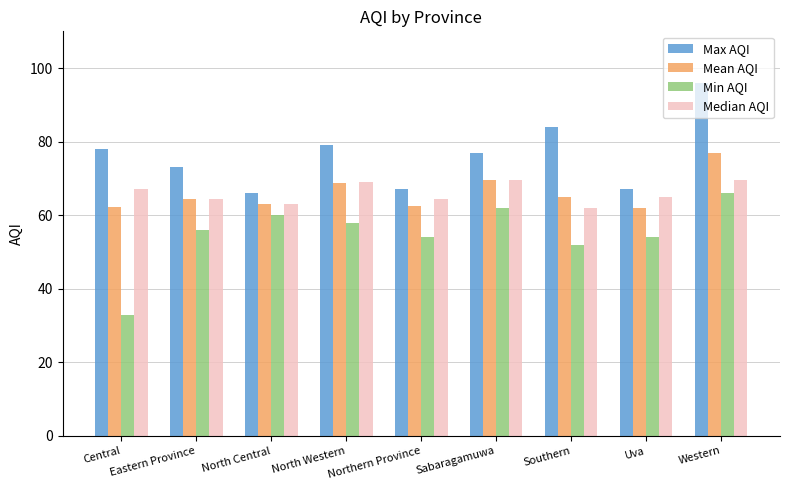

How many data points in Mean AQI are above 64?

5